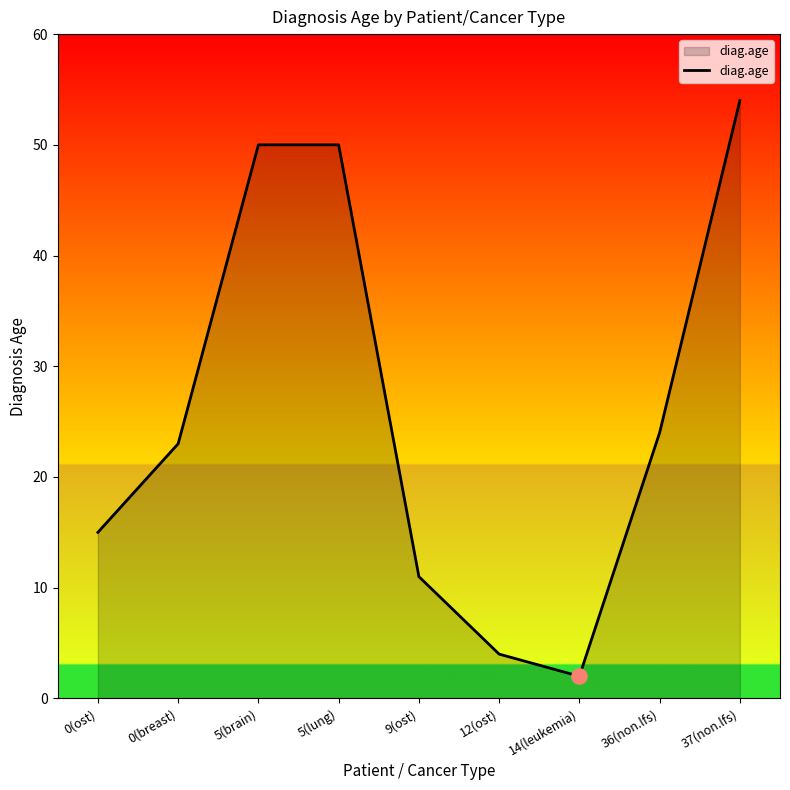

What is the change in value from 0(ost) to 14(leukemia)?

-13